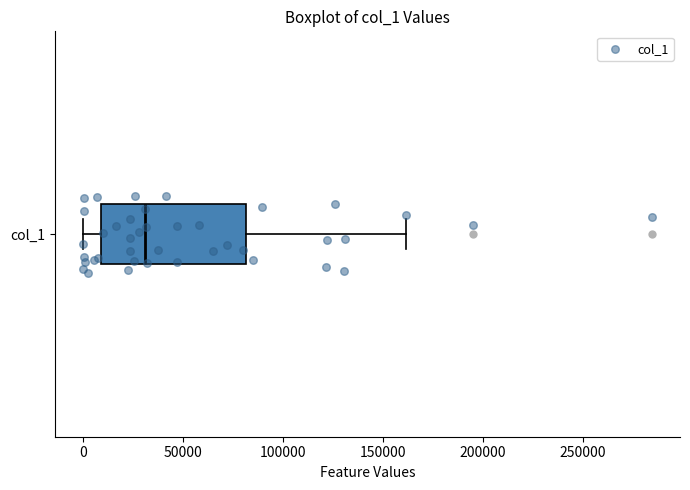

Transcribe this box plot: give where the median line is, the range the box spans, and where the two whiskers end, as read against the x-axis. The values are not printed on the chart, so give them approximately, as read against the axis.

median 30000, box 10000 to 80000, whiskers 0 to 160000